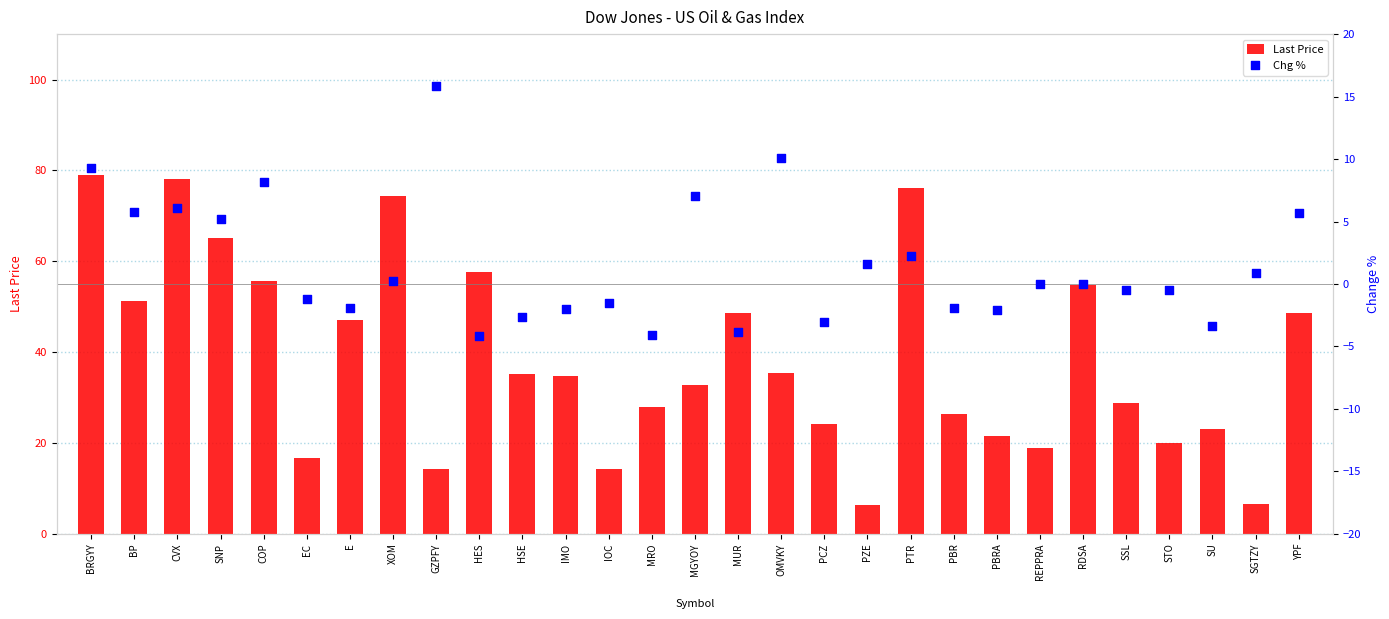

What is the total value across all series at MUR?

44.9